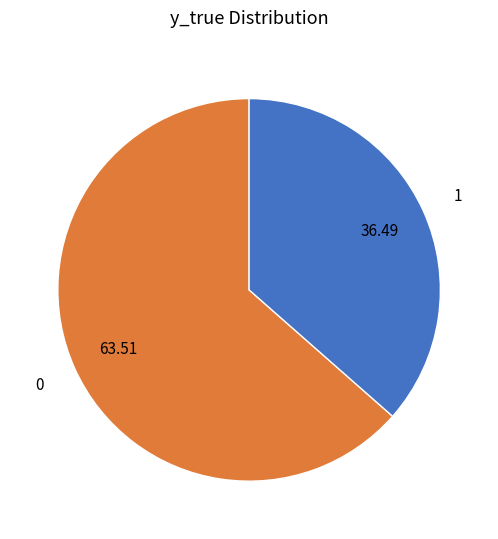

What is the smallest slice in the pie chart?

1